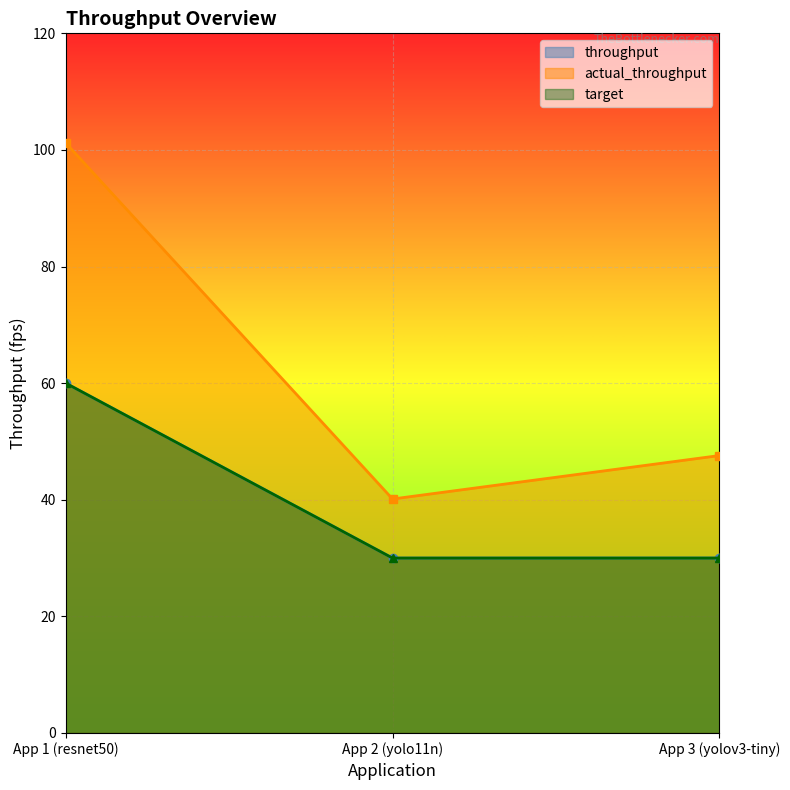

Read the throughput value at App 2 (yolo11n).

30.0